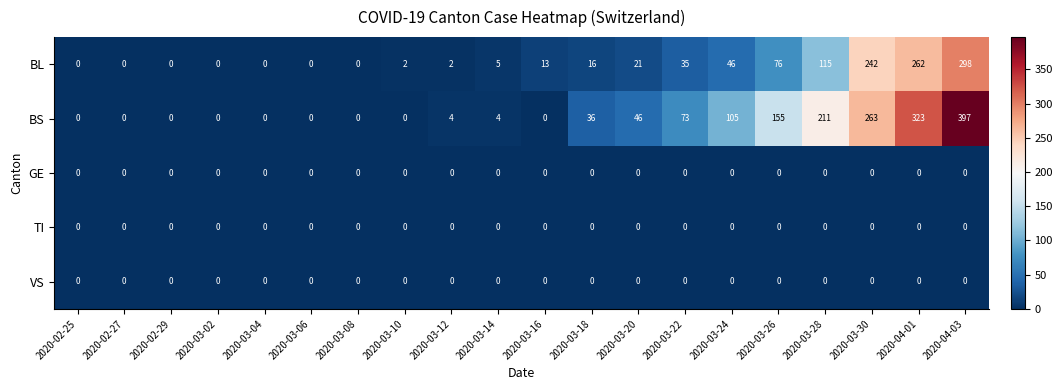

Count the number of data series in this chart.

5